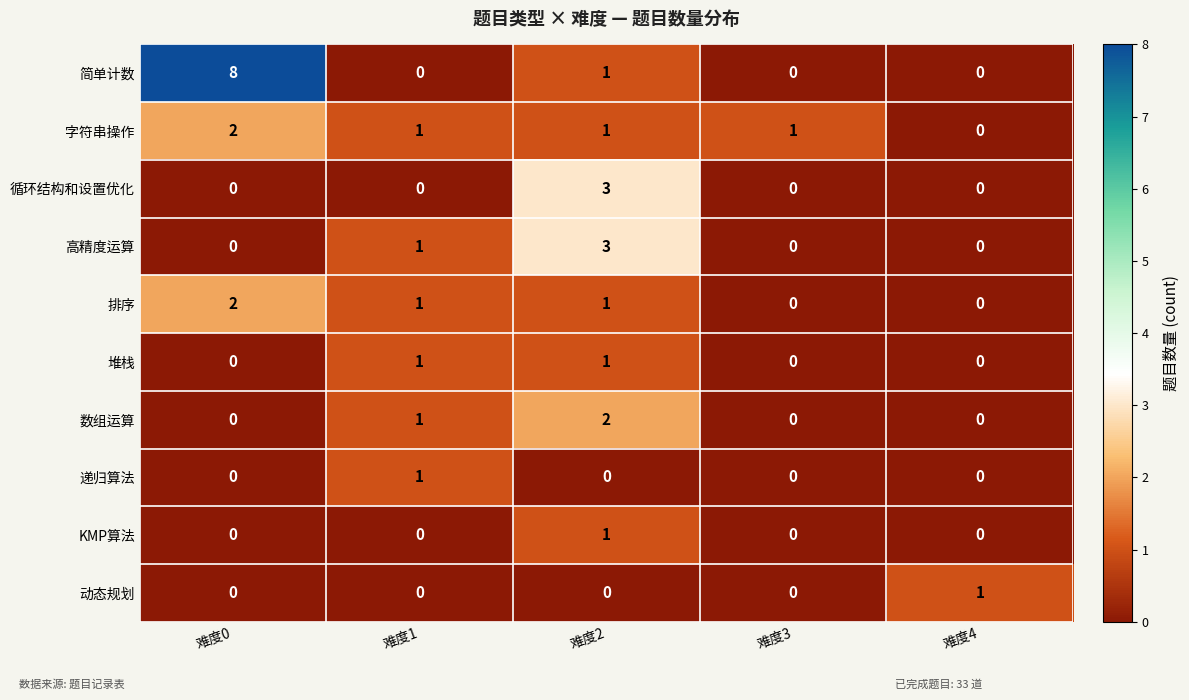

True or false: 简单计数 has a value of 1 at 难度2.

True